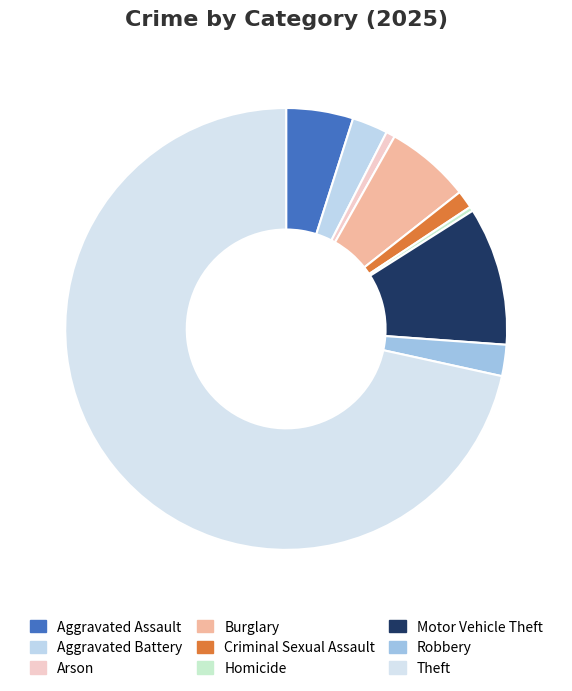

How many segments does this pie chart have?

9